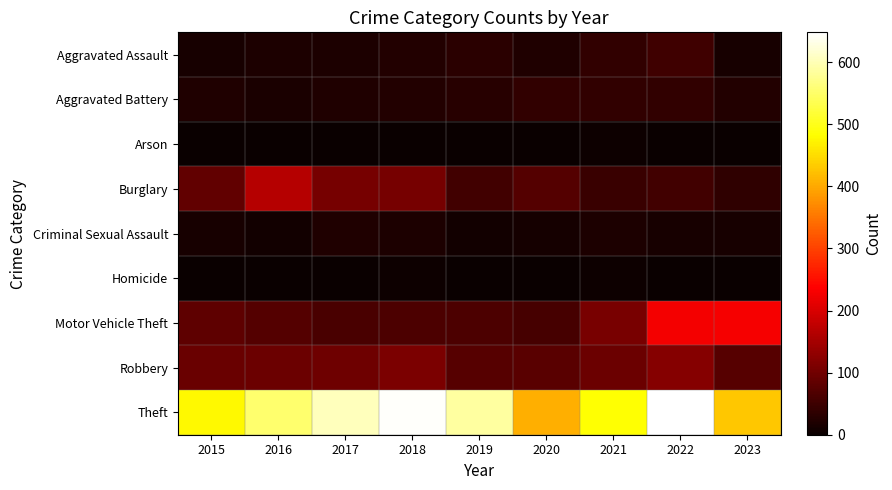

What is the difference between the highest and lowest values at 2021?

482